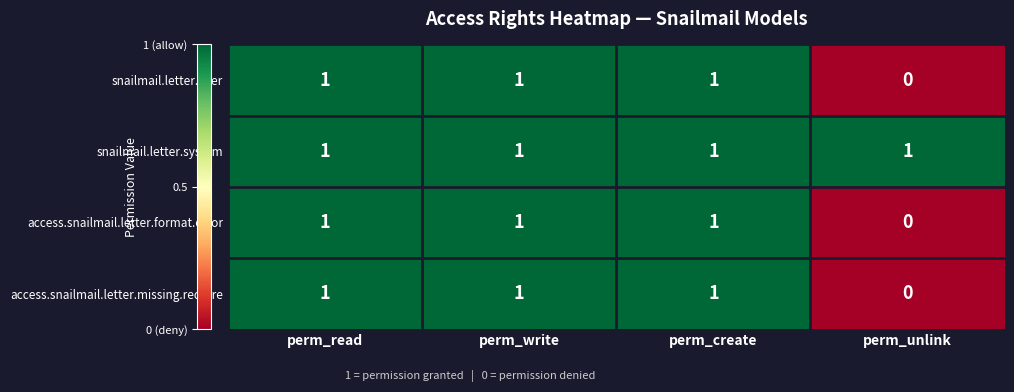

Is it true that access.snailmail.letter.format.error equals 2 at perm_read?

False